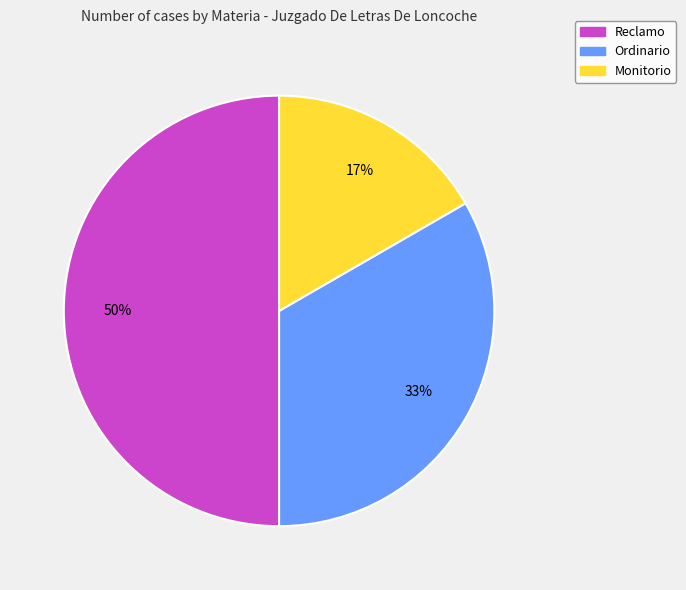

How many slices are in this pie chart?

3